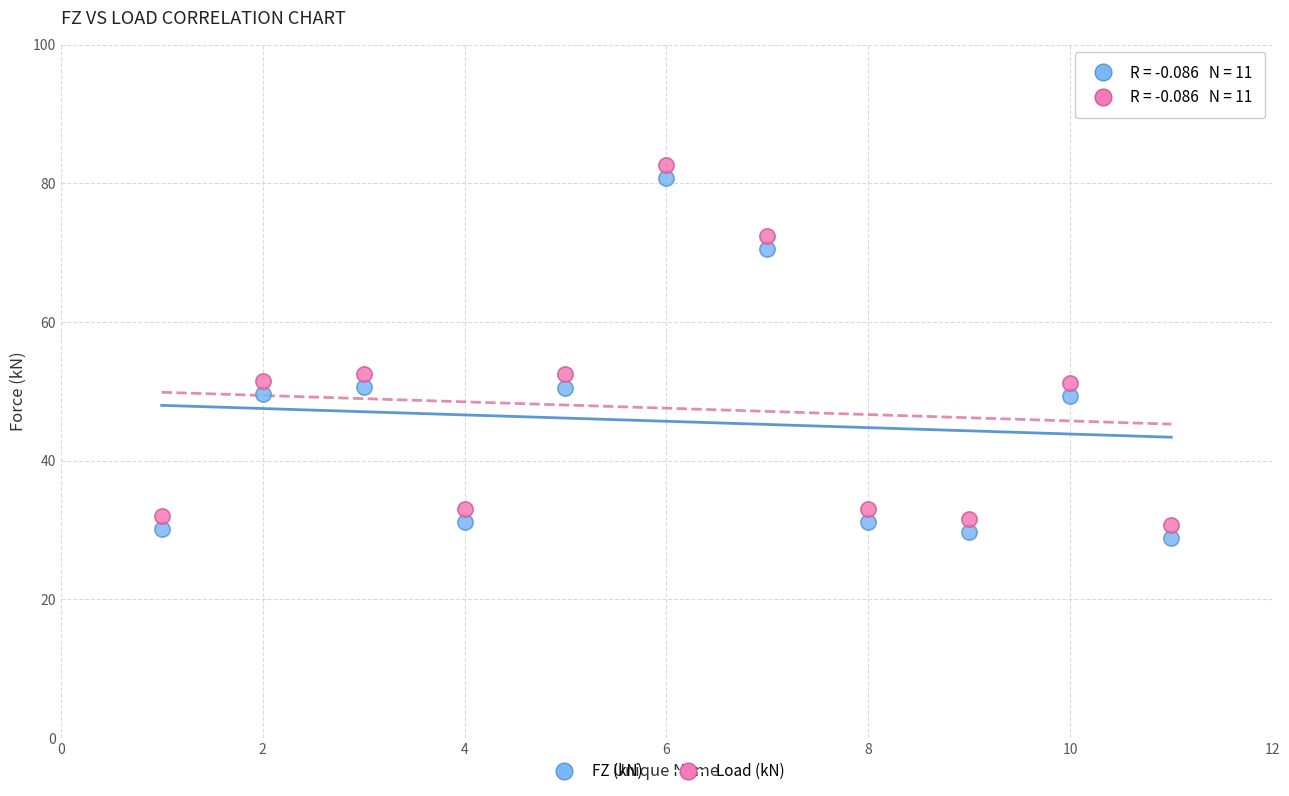

What are all the series names shown in the legend?

FZ (kN), Load (kN)